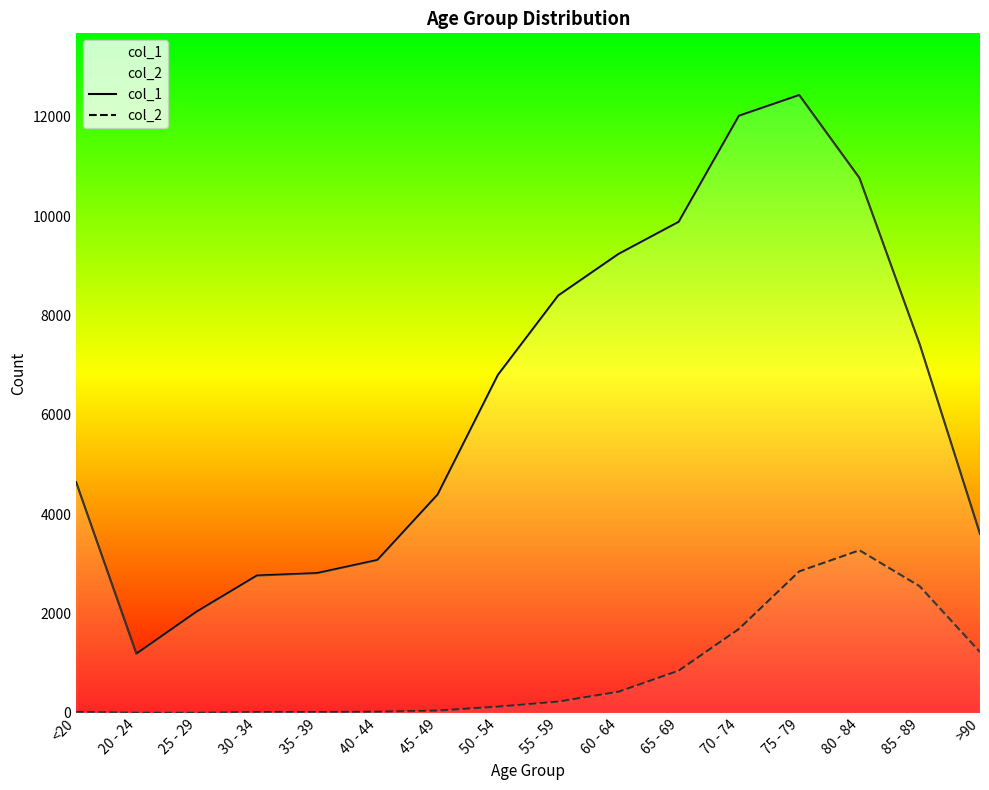

The col_2 series shows 2848 at 75 - 79. True or false?

True